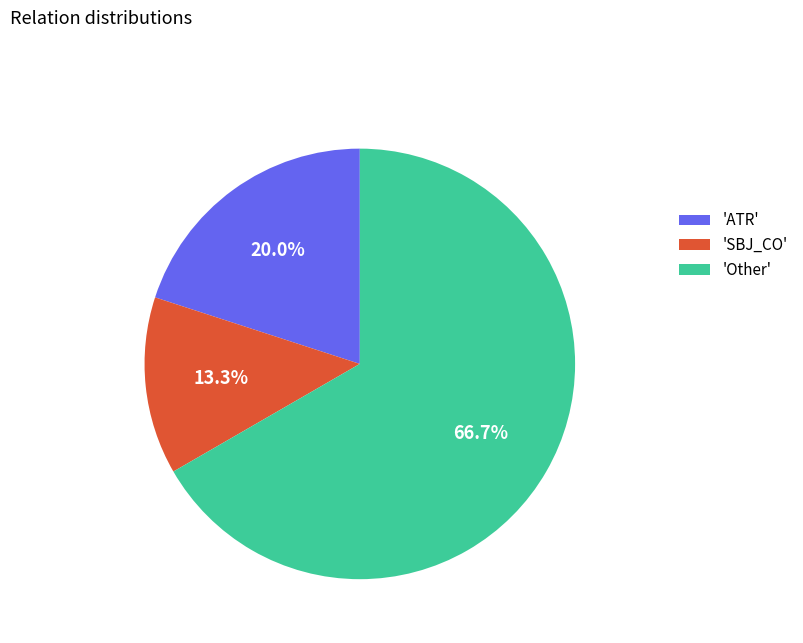

Which slice is the smallest?

'SBJ_CO'